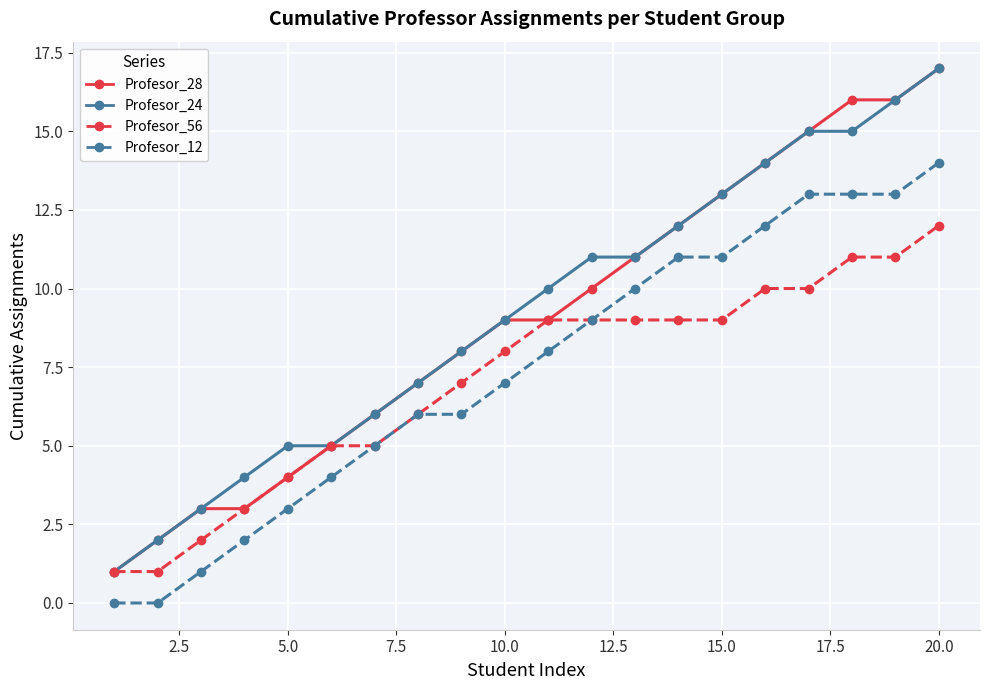

What is the highest value of the Profesor_28 series?

17